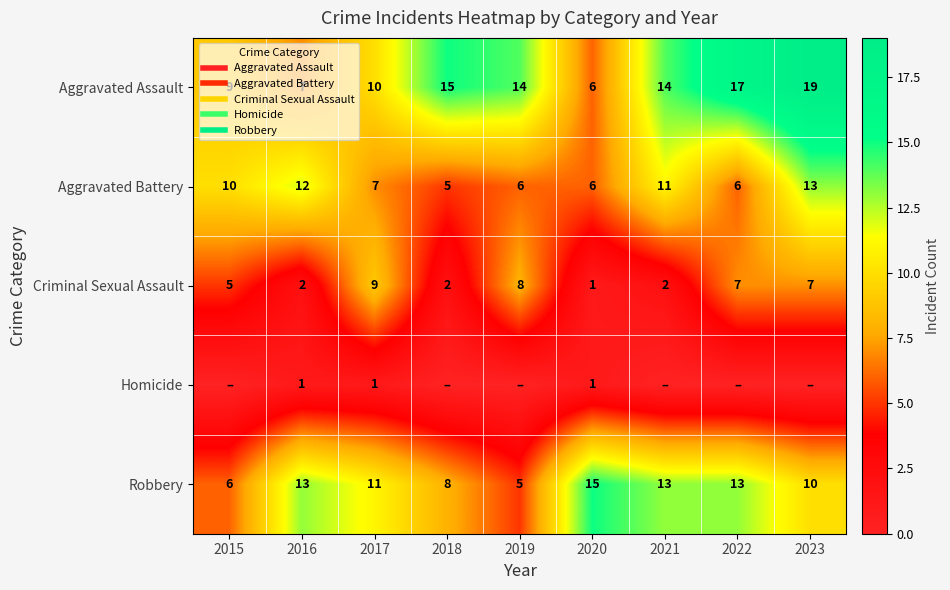

At which label does Criminal Sexual Assault first exceed 5?

2017